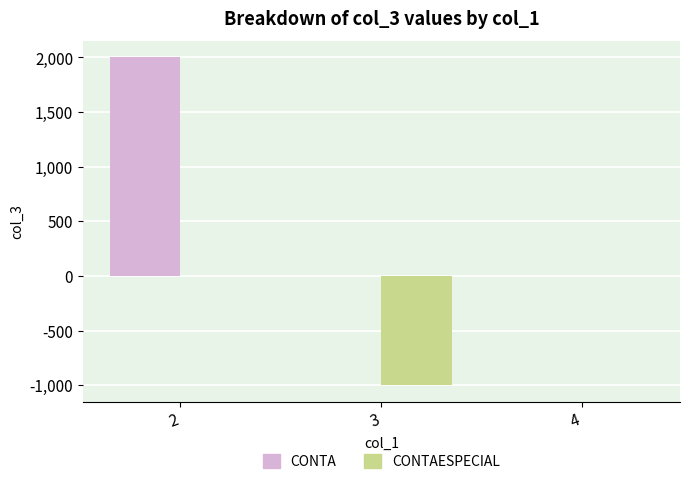

The value of CONTAESPECIAL at 3 is -1000. True or false?

True